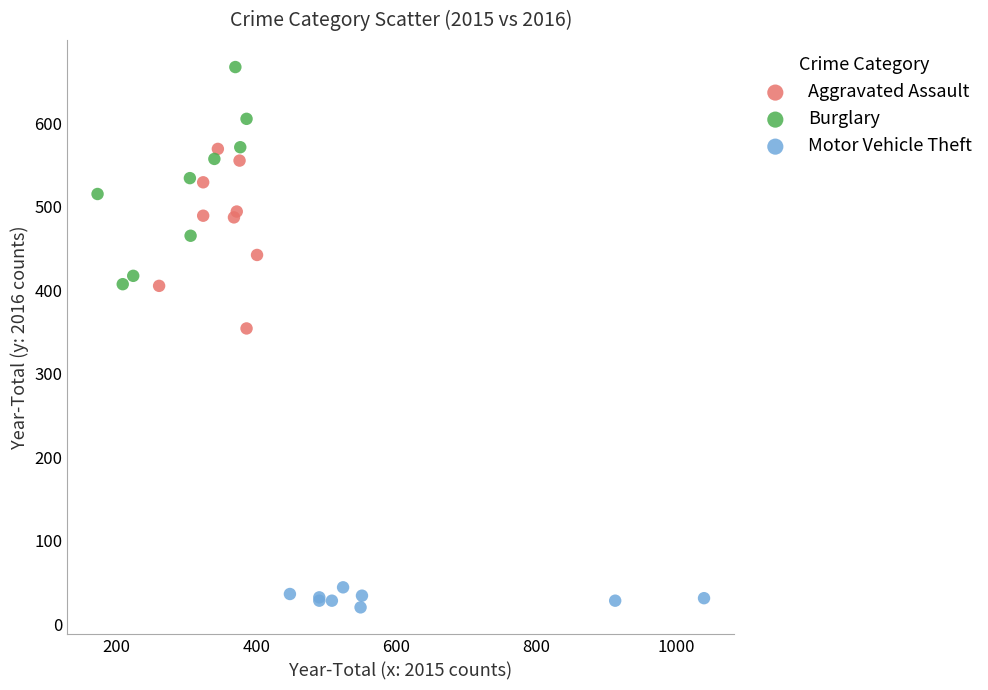

Which series has the widest spread of Y values?

Burglary